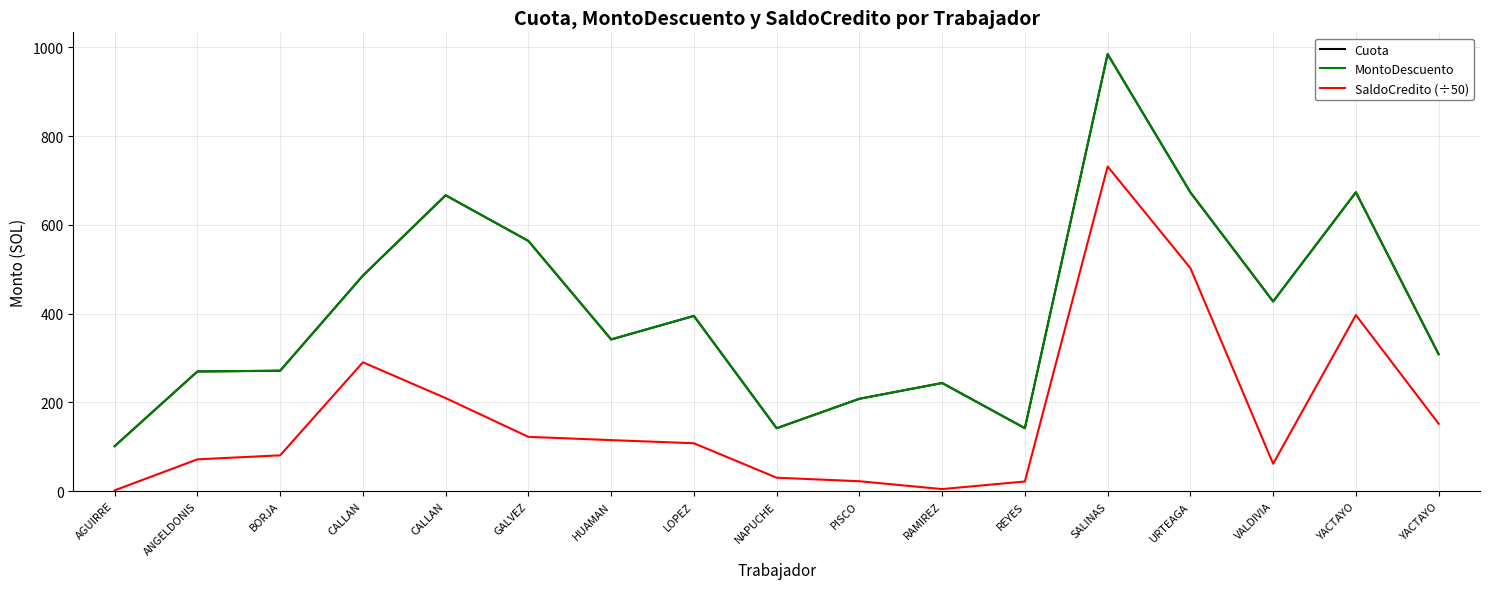

Is this an area chart (filled region under the line)?

No